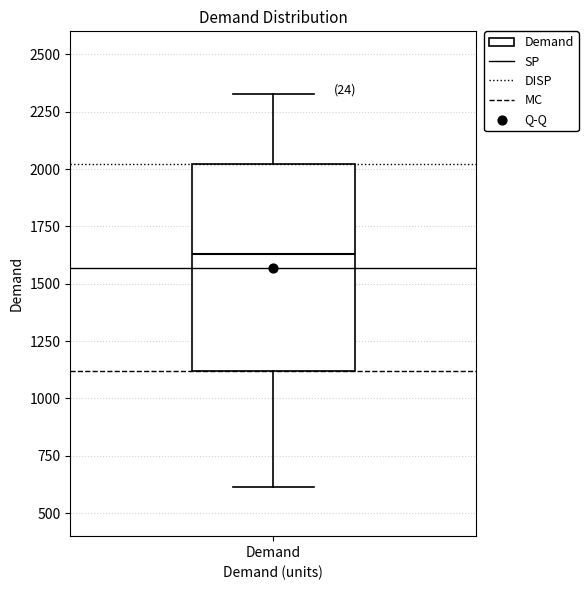

Read this box plot against the y-axis: the position of the median line, the range covered by the box, and the ends of both whiskers. The values are not printed on the chart, so give them approximately, as read against the axis.

median 1650, box 1100 to 2000, whiskers 600 to 2350